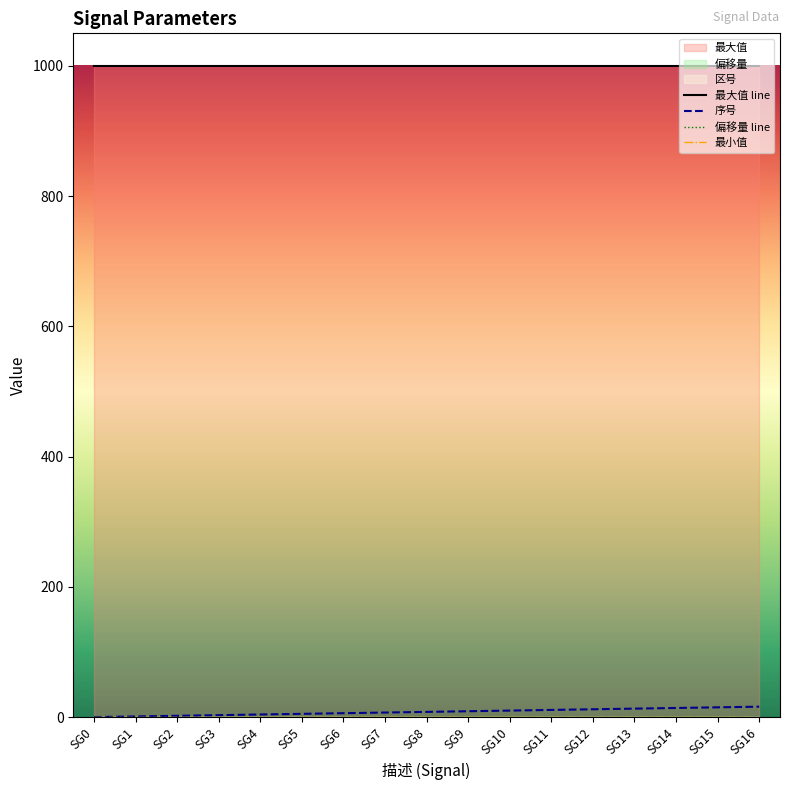

At which label does 偏移量 line reach its minimum?

SG0